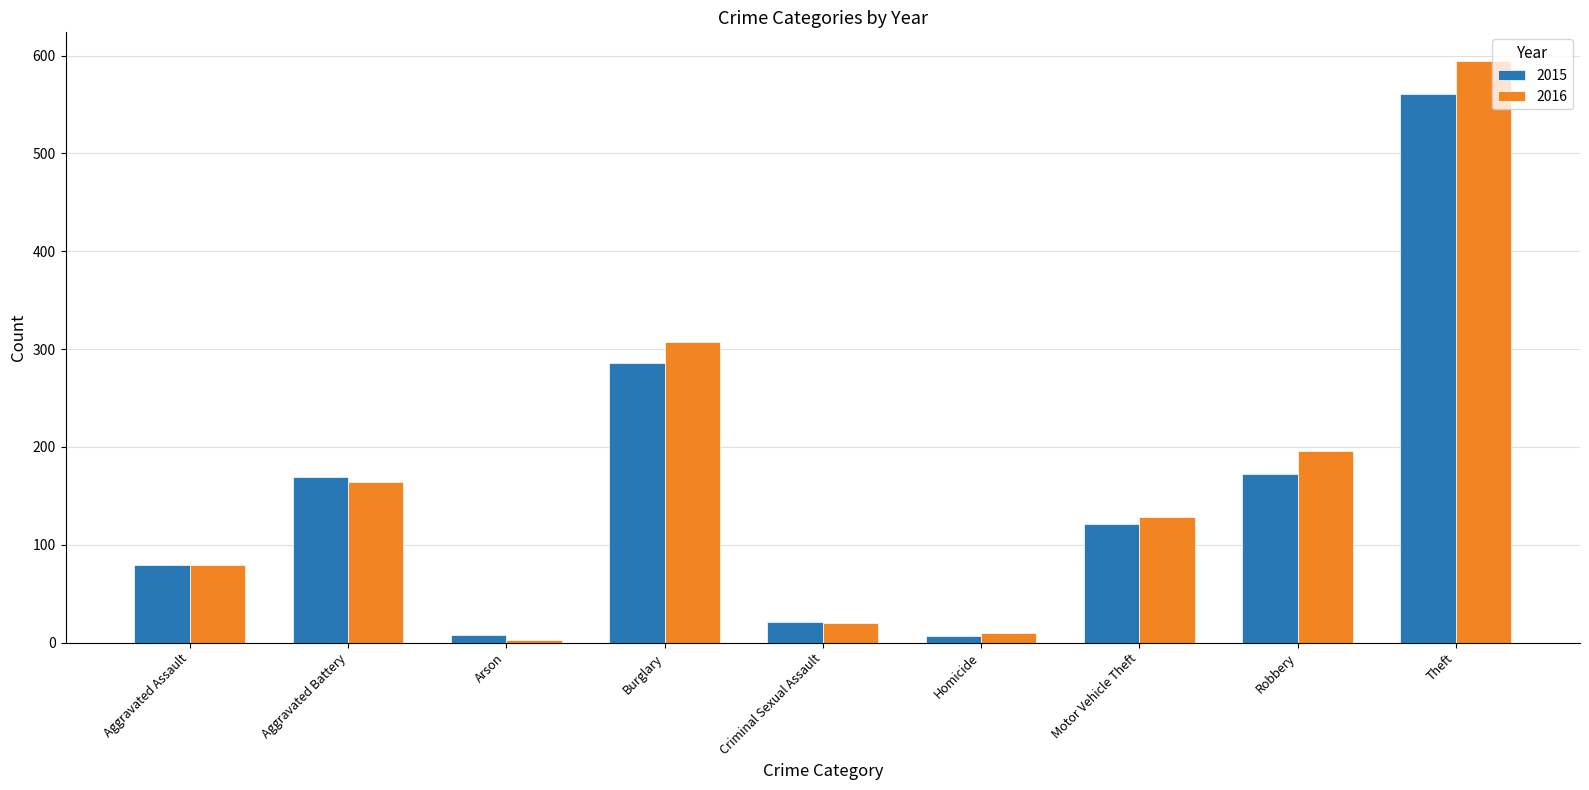

What is the label of the 9th bar from the right?

Aggravated Assault